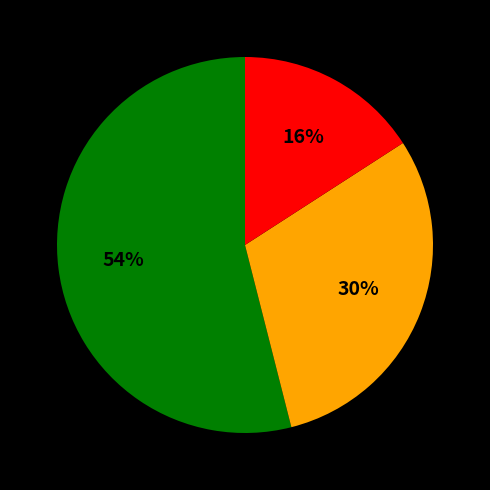

To the nearest percent, what is the average slice percentage?

33%